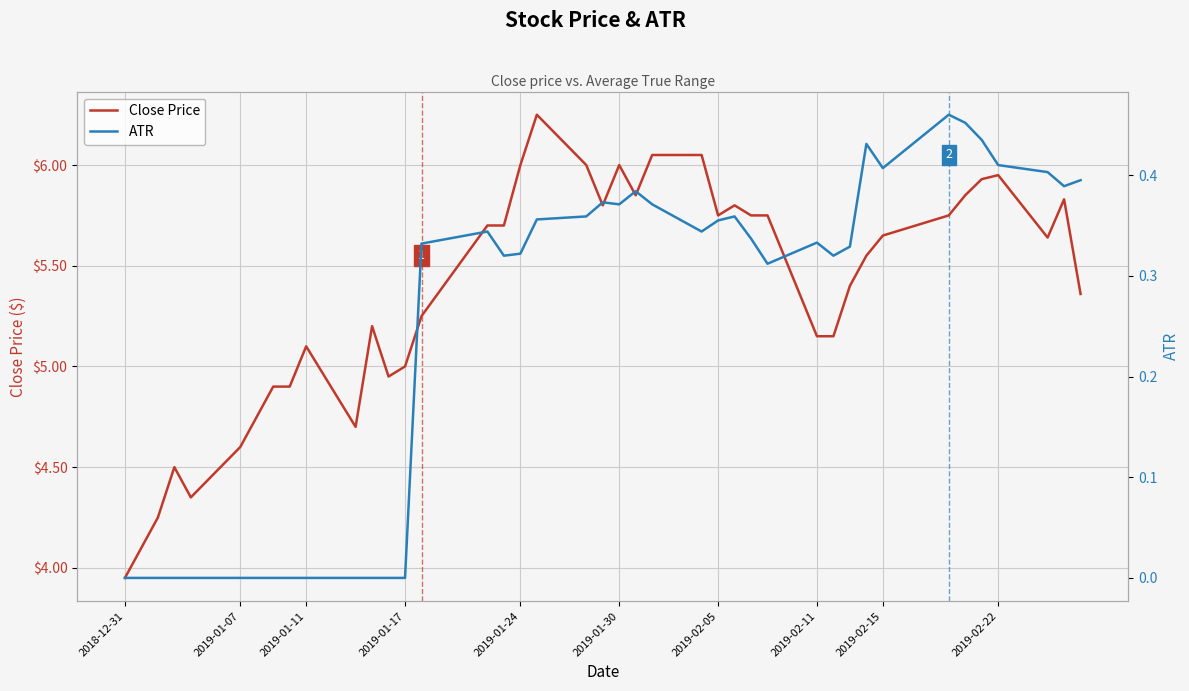

What are all the series names shown in the legend?

Close Price, ATR